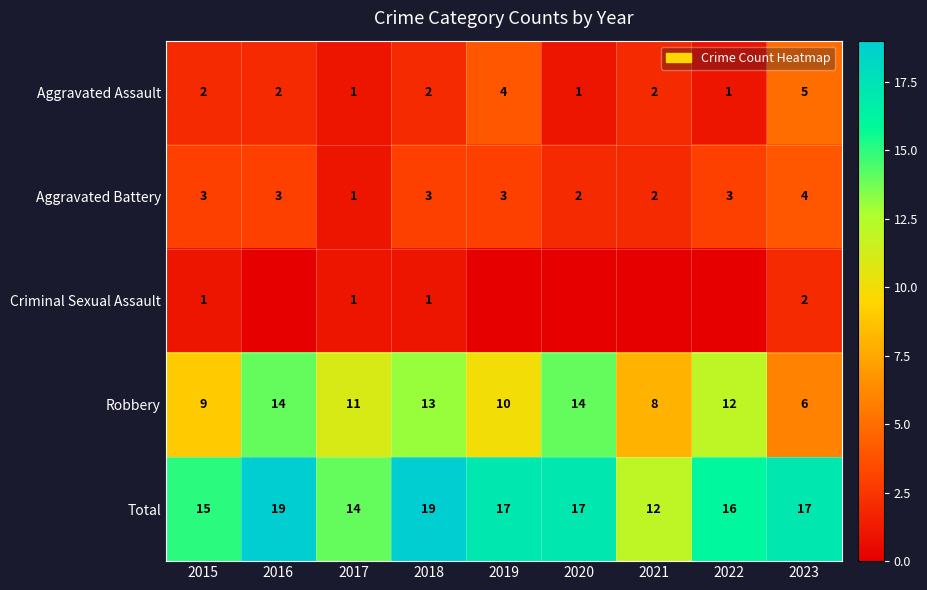

Count the Aggravated Battery values in the range 2 to 3.

7